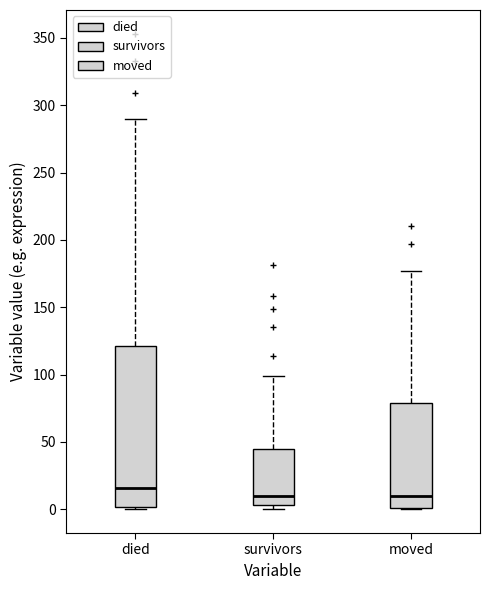

Where is the upper edge of the box for moved on the y-axis? The values are not printed on the chart, so give them approximately, as read against the axis.

80